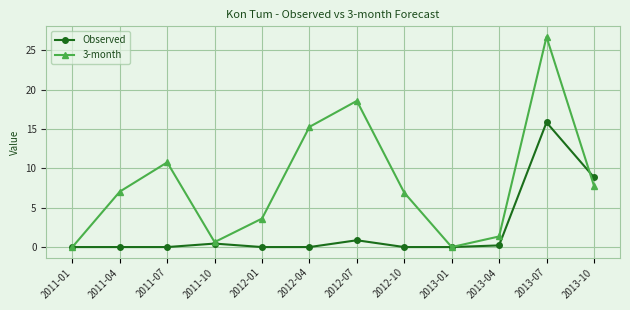

True or false: 3-month has a value of 2.4 at 2013-04.

False